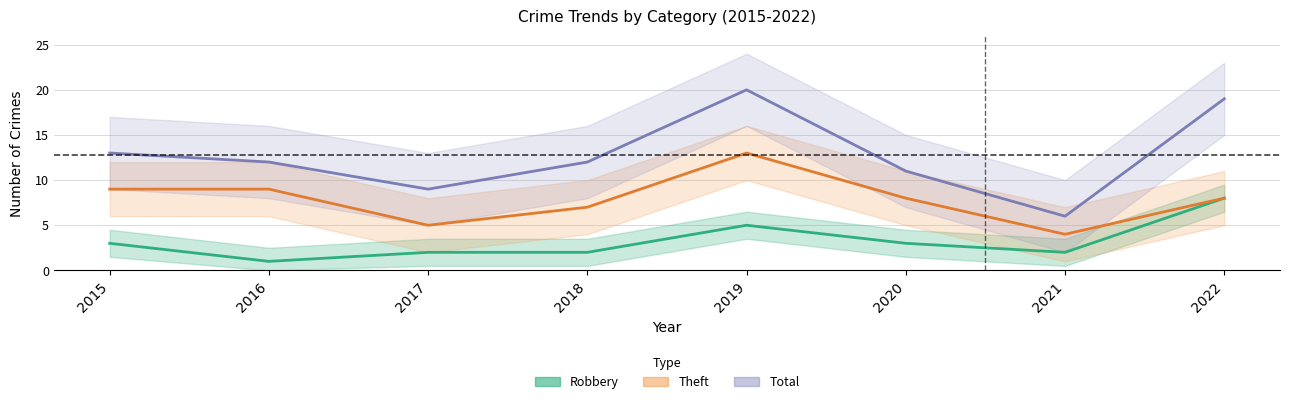

How many lines are shown in the chart?

3